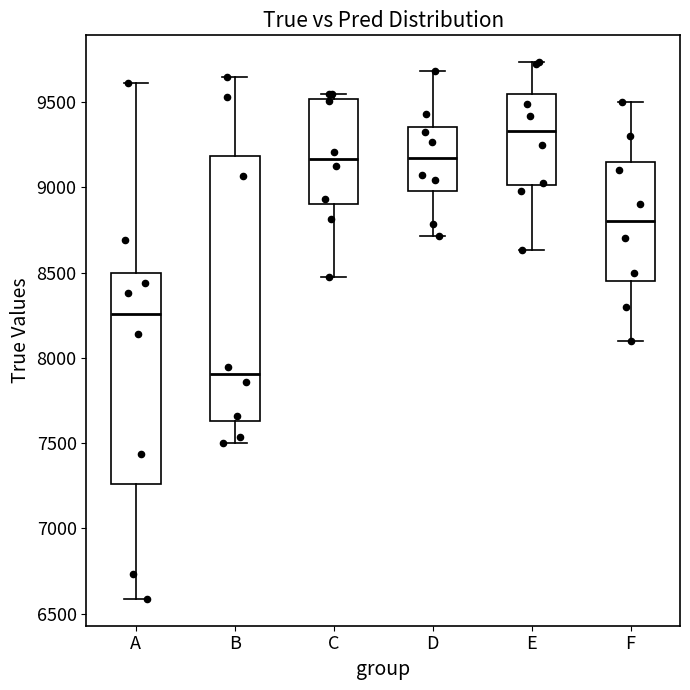

Reading left to right, transcribe this box plot: for each box, give where its median line is, the range the box spans, and where its two whiskers end, as read against the y-axis. The values are not printed on the chart, so give them approximately, as read against the axis.

A: median 8250, box 7250 to 8500, whiskers 6600 to 9600
B: median 7900, box 7650 to 9200, whiskers 7500 to 9650
C: median 9150, box 8900 to 9500, whiskers 8450 to 9550
D: median 9150, box 9000 to 9350, whiskers 8700 to 9700
E: median 9350, box 9000 to 9550, whiskers 8650 to 9750
F: median 8800, box 8450 to 9150, whiskers 8100 to 9500